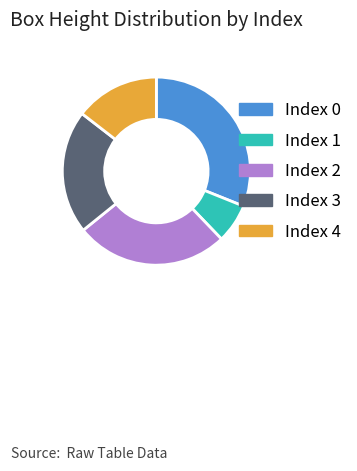

Does any single category account for the majority?

No